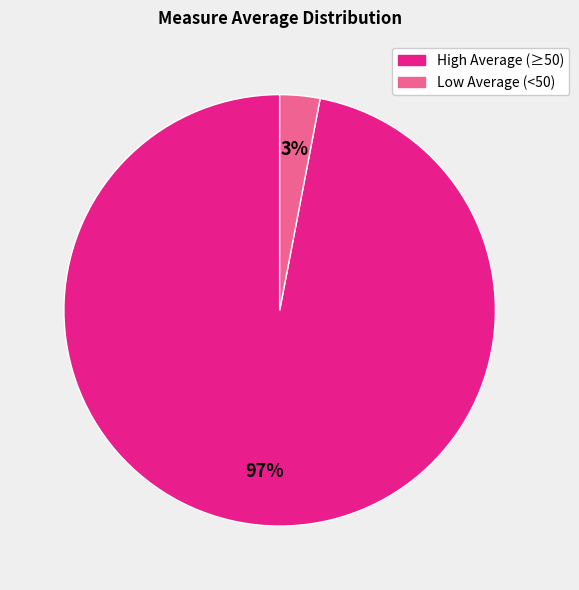

Does any single category account for the majority?

Yes